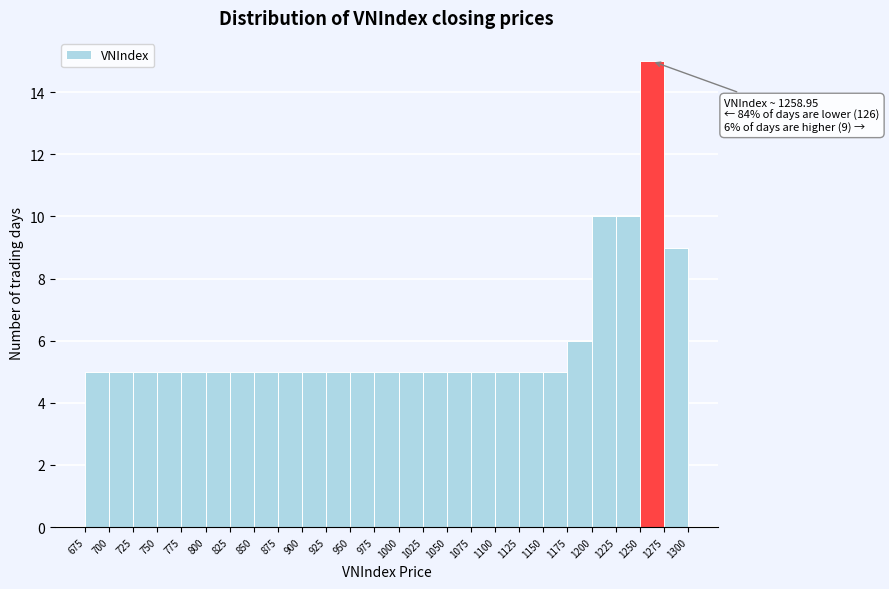

Over which range of the x-axis is the bar tallest?

1250 to 1275